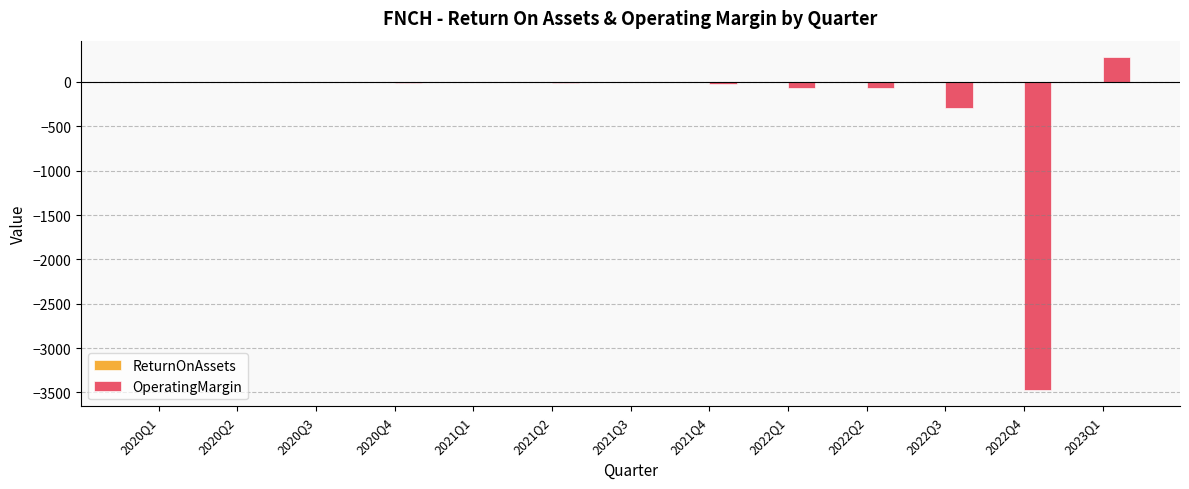

What is the greatest value displayed?

278.6